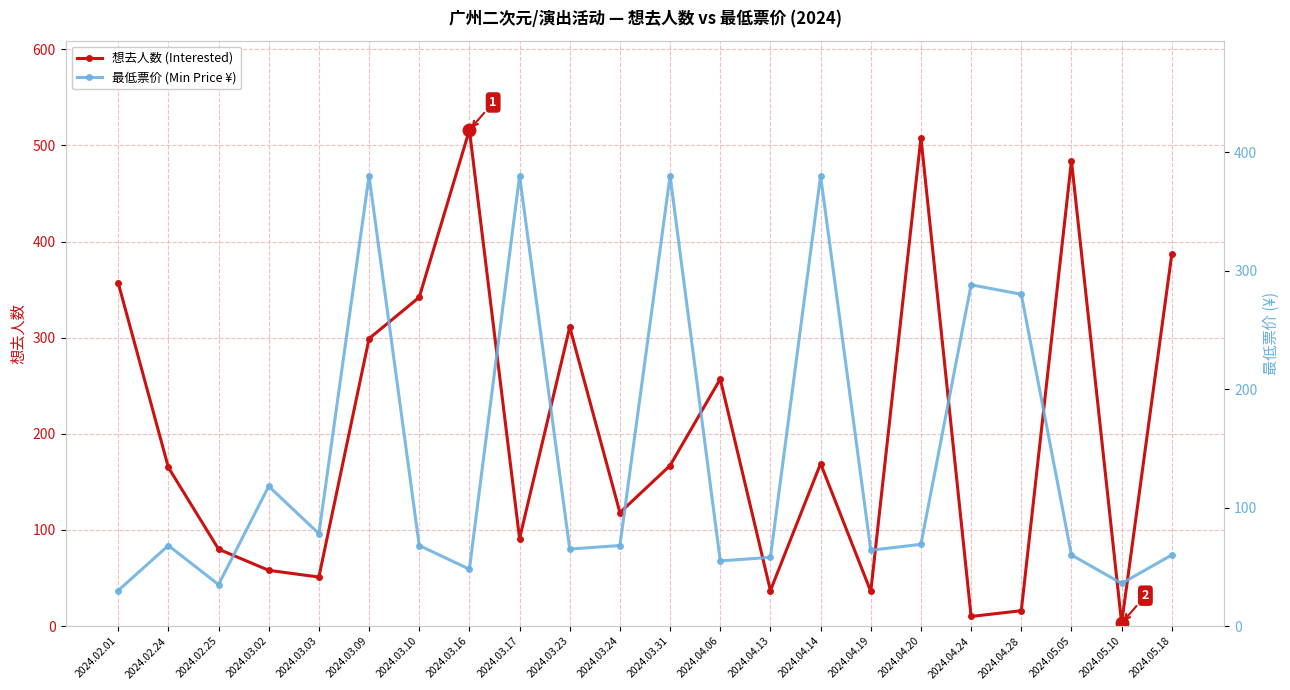

Between 2024.03.17 and 2024.02.24, which is larger?

2024.02.24